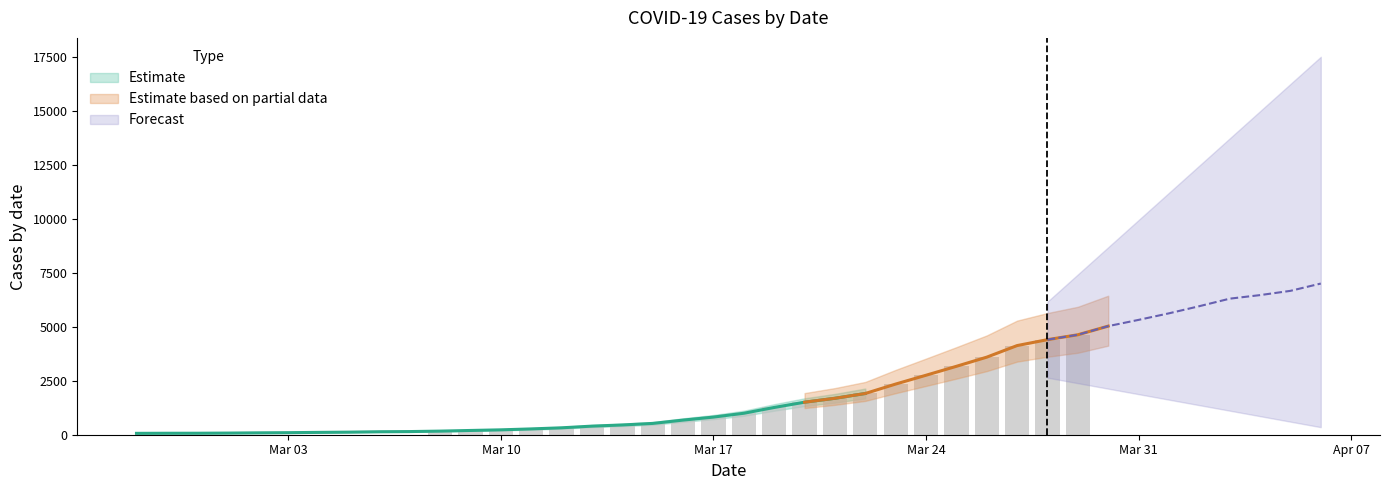

What position from the left is 2020-04-02?

36